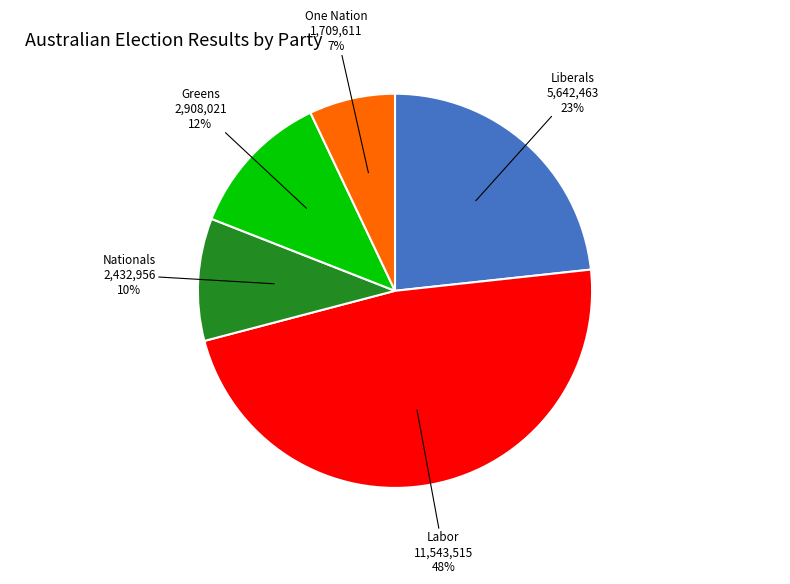

To the nearest percent, what is the average slice percentage?

20%